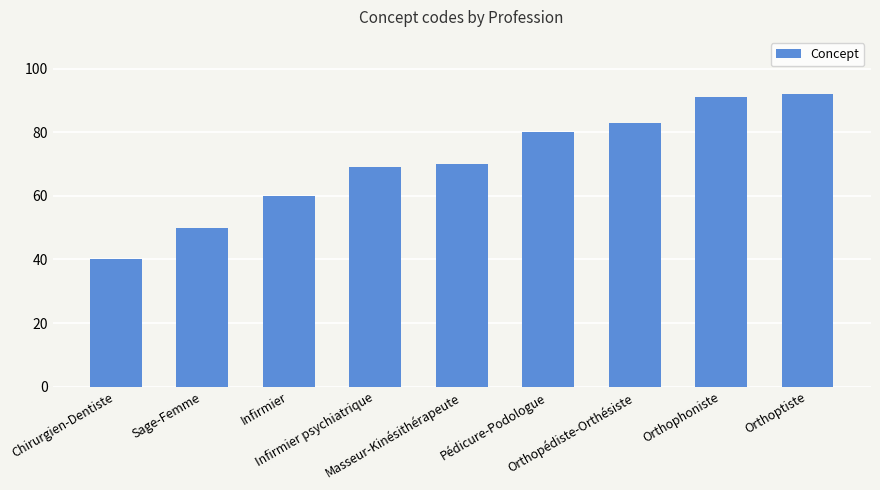

What is the change in value from Masseur-Kinésithérapeute to Orthoptiste?

+22